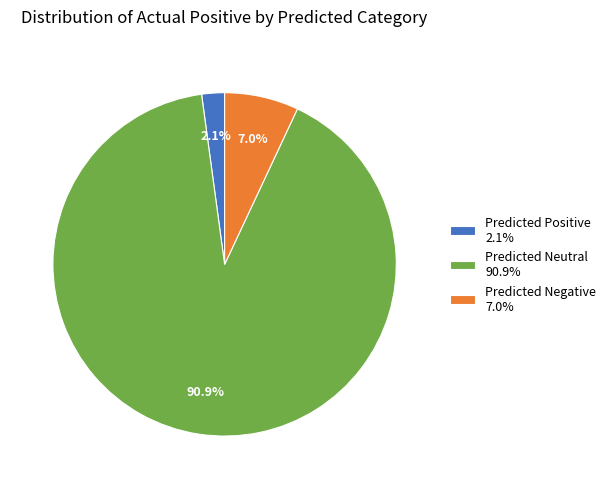

To the nearest percent, what portion does Predicted Neutral represent?

91%